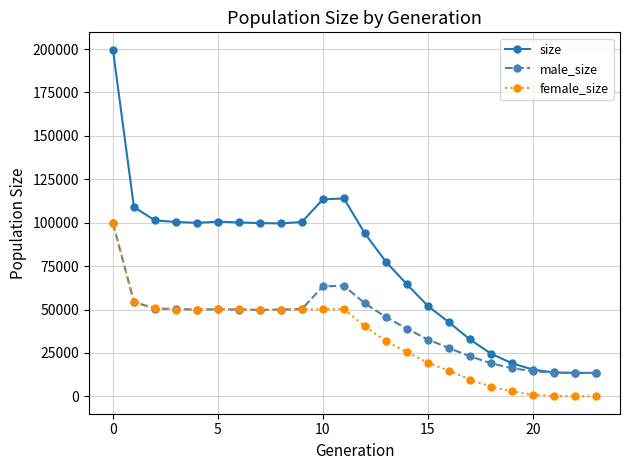

What is the greatest value displayed?

199622